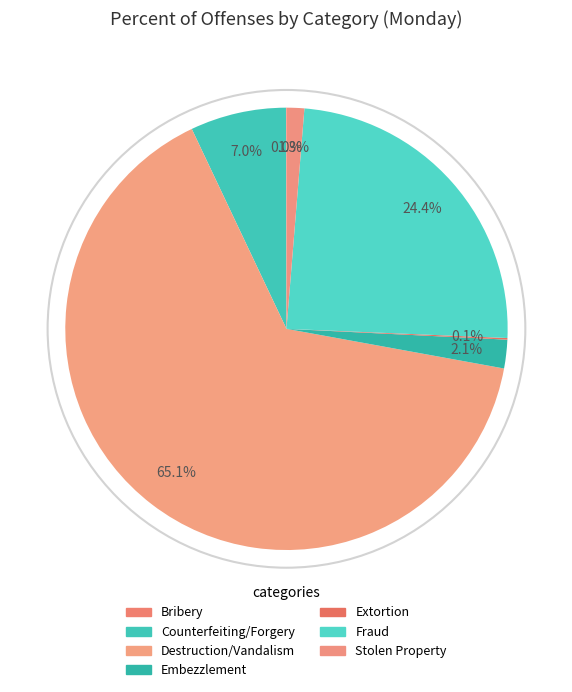

To the nearest percent, what portion does Fraud represent?

24%